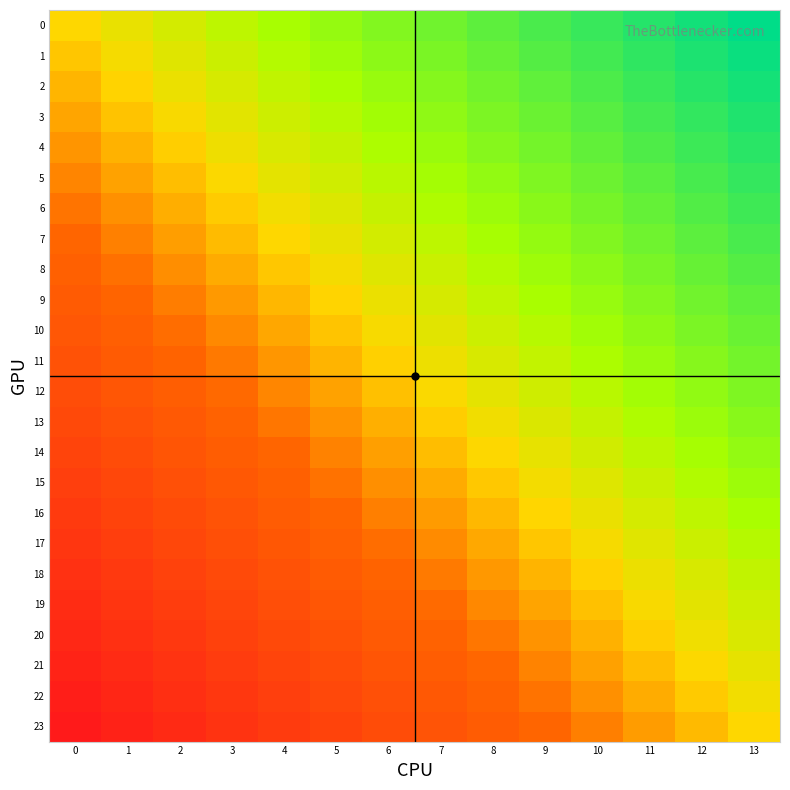

Count the number of categories in the chart.

14